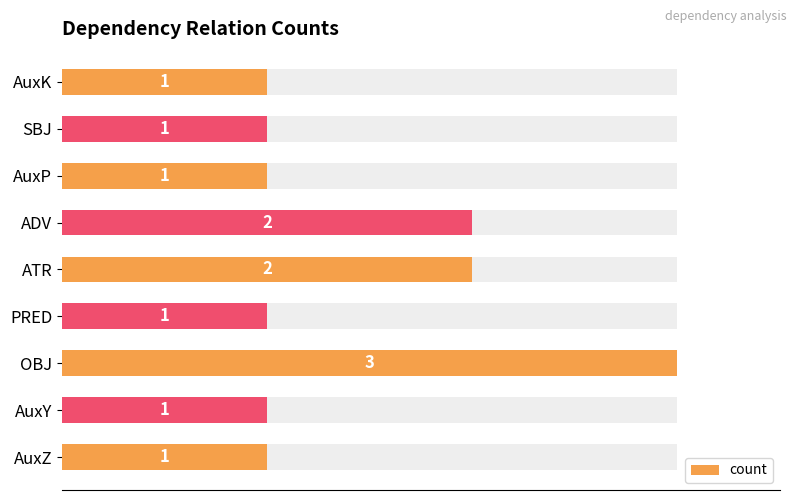

Is it true that the value at ADV is 2?

True